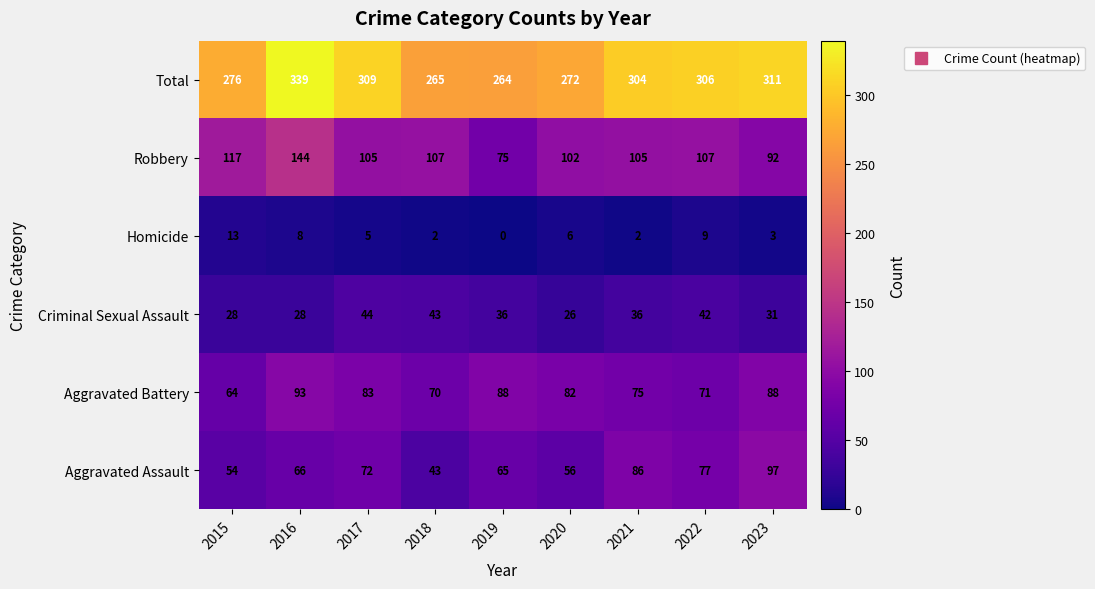

Between 2020 and 2022, which series saw the biggest shift?

Total